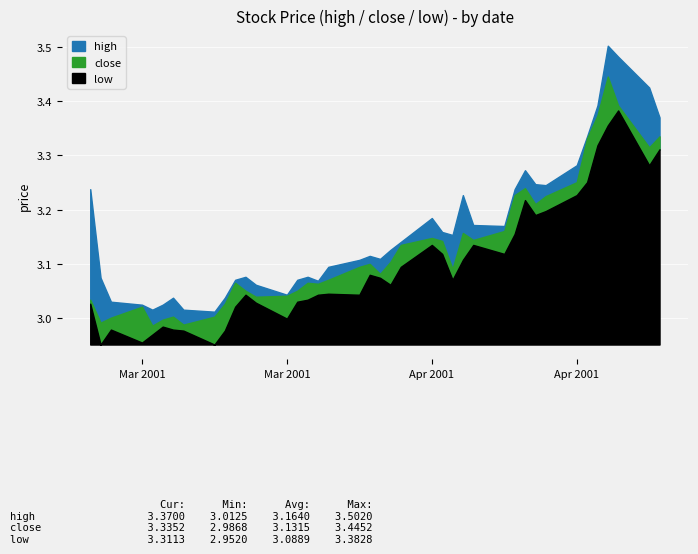

What is the value of the close point at the 6th from the left?

3.0